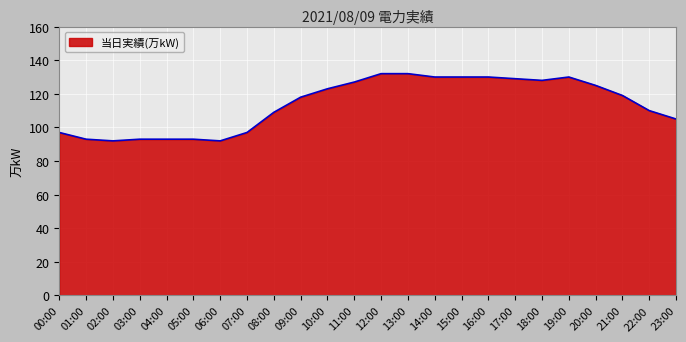

The chart shows a value of 118 at 09:00. True or false?

True